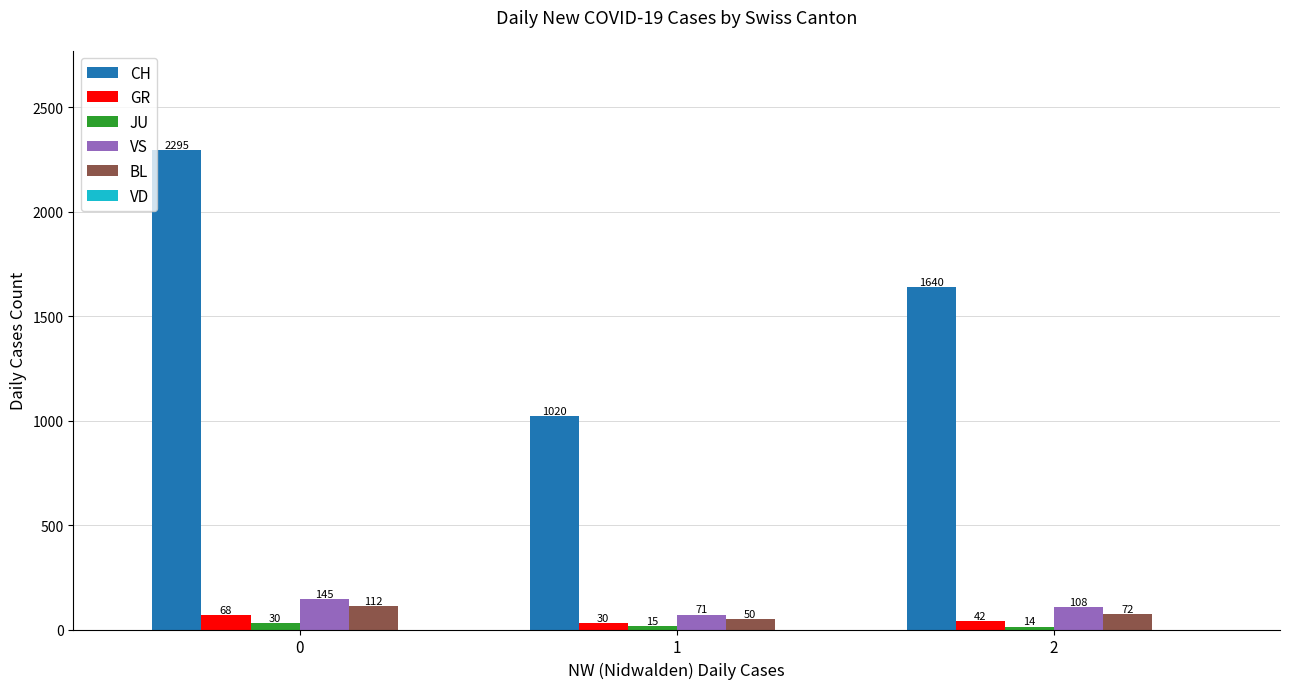

Reading left to right, list all the values displayed in this chart.

CH: 2295	1020	1640
GR: 68	30	42
JU: 30	15	14
VS: 145	71	108
BL: 112	50	72